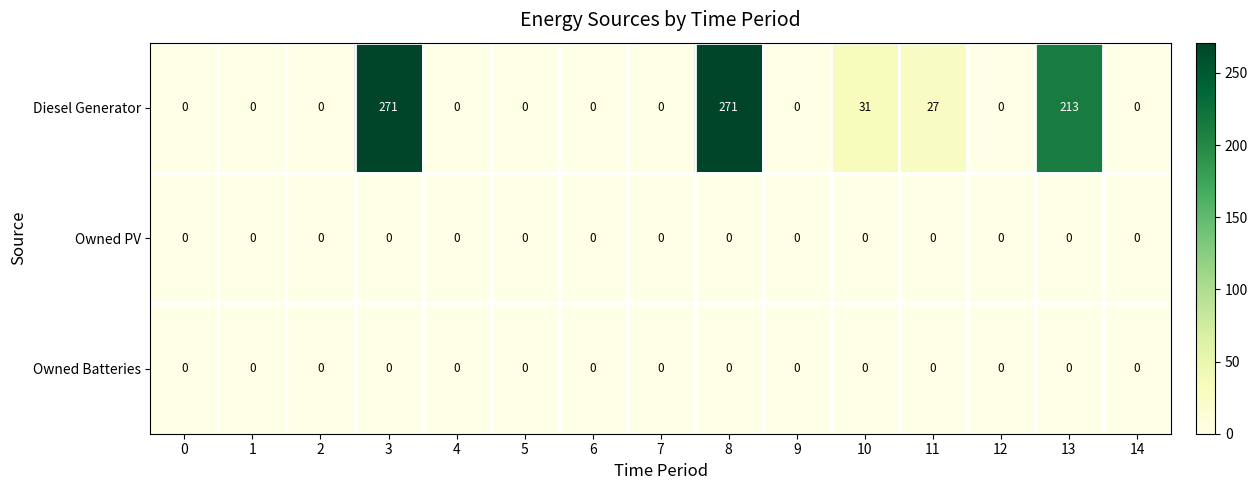

Which series has the largest range (max minus min)?

Diesel Generator